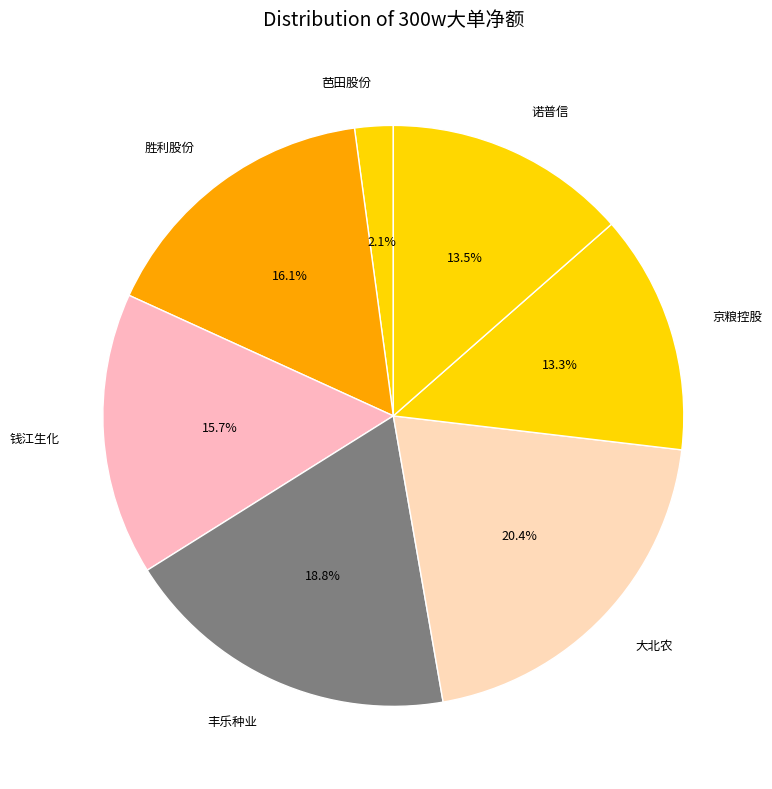

Is 诺普信 the majority of the pie?

No